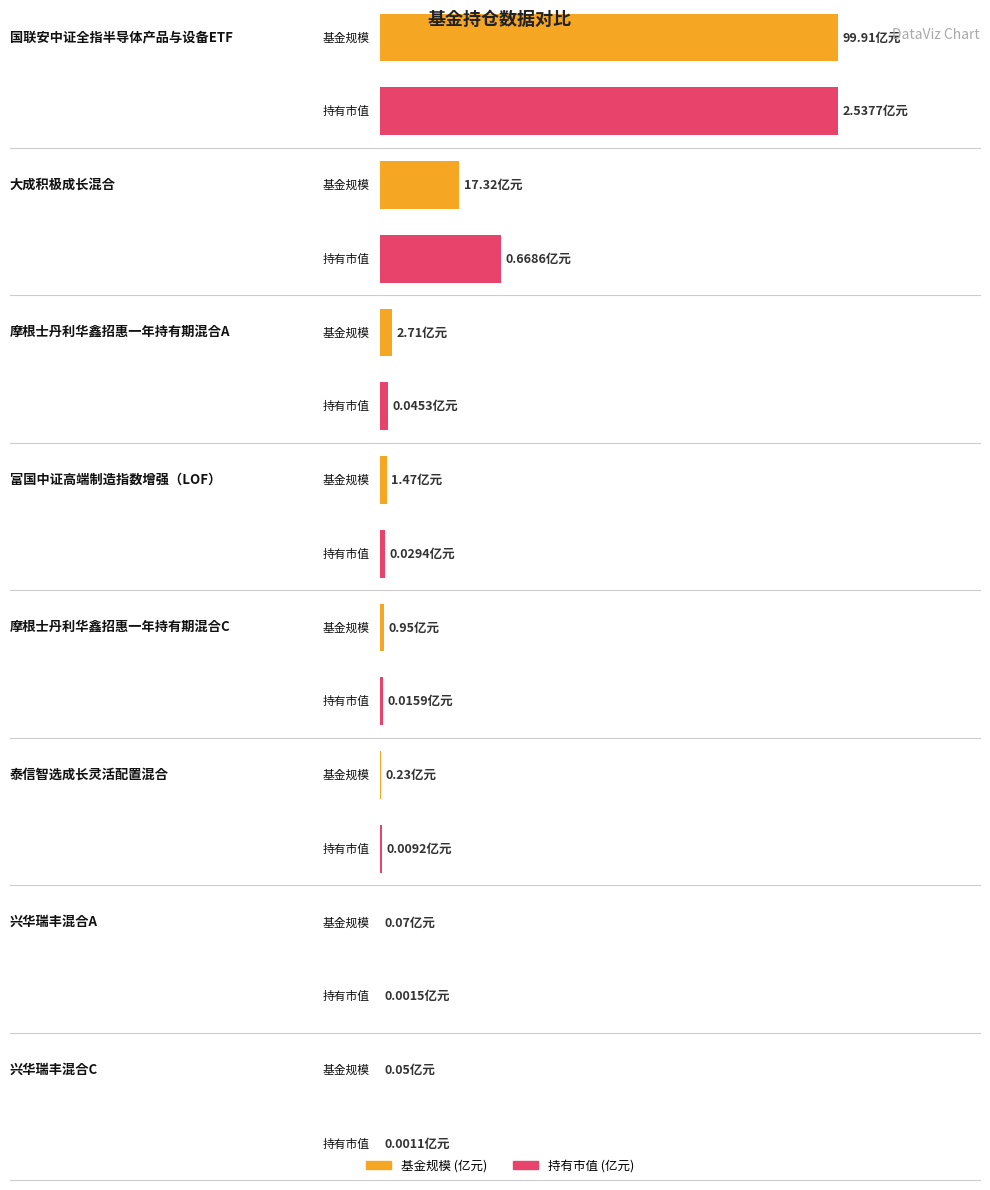

At which category does the chart reach its minimum across all series?

兴华瑞丰混合C